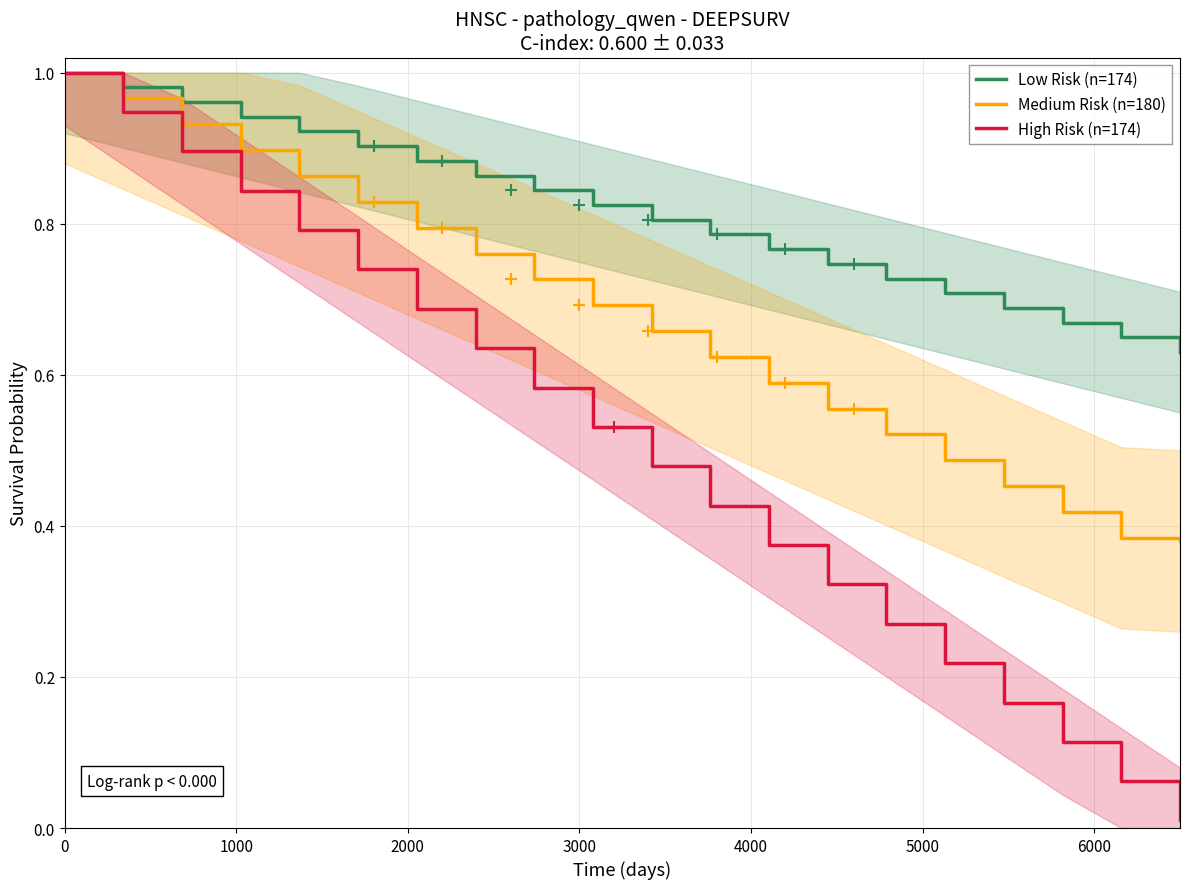

Does the chart display data point markers on the line(s)?

No